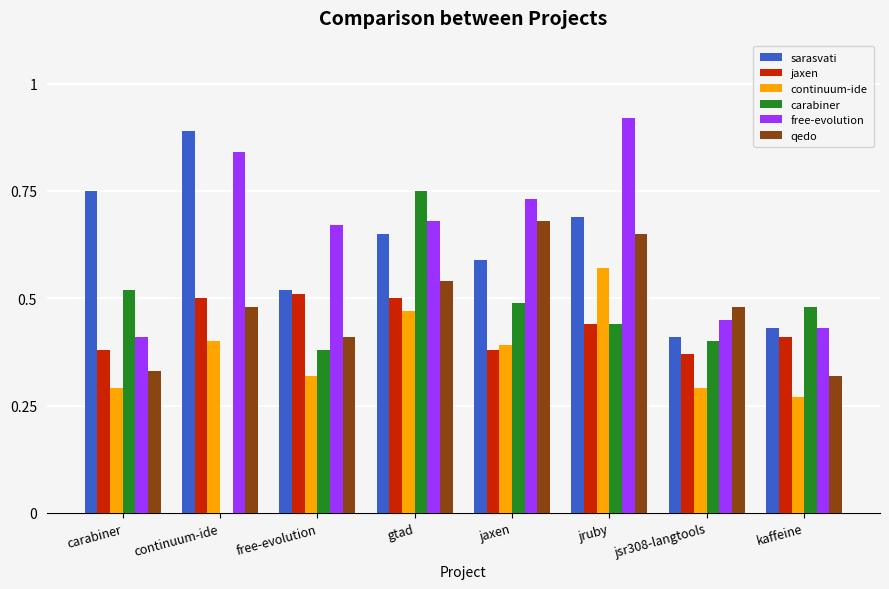

True or false: carabiner has a value of 0.4 at jsr308-langtools.

True